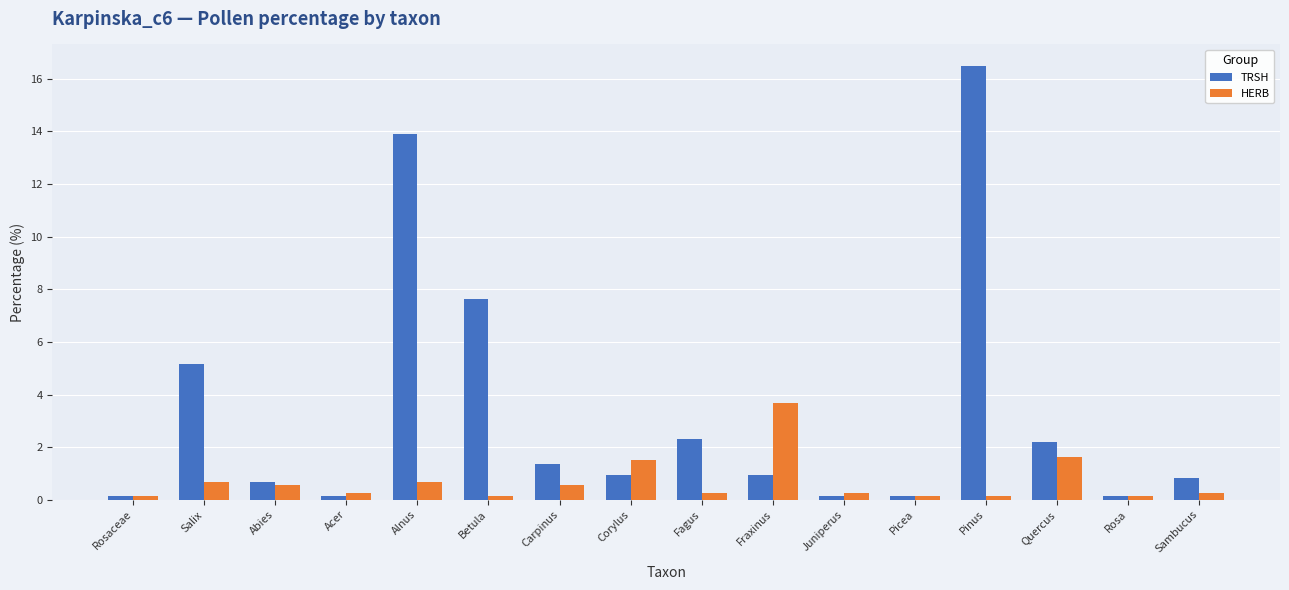

Rank the series at Pinus from highest to lowest value.

TRSH, HERB